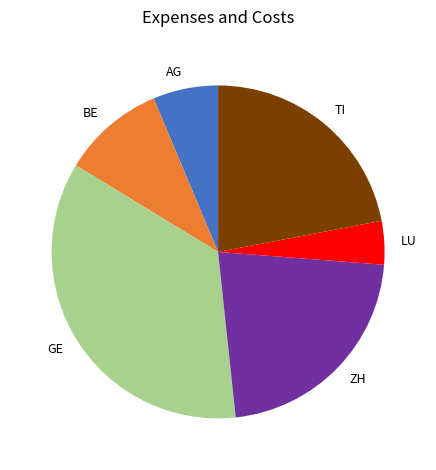

What is the smallest slice in the pie chart?

LU